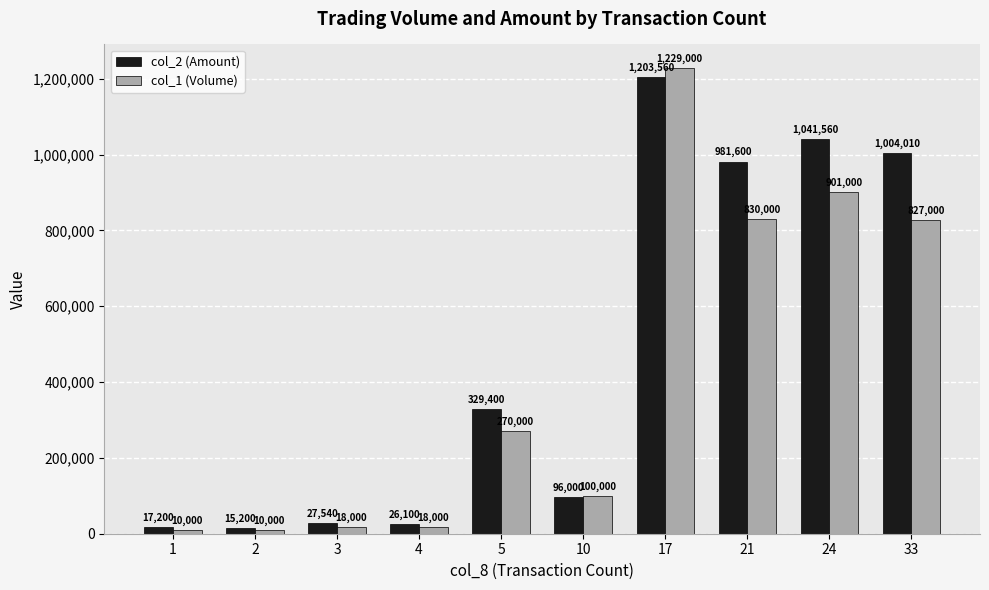

What is the total value across all series at 10?

196000